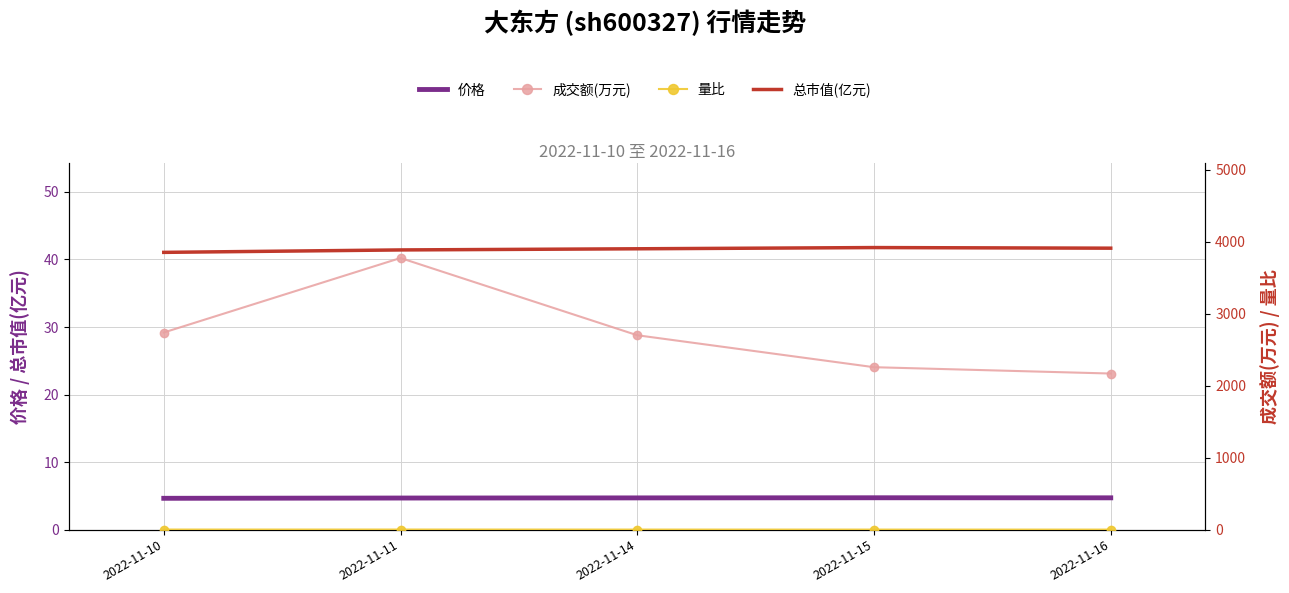

Which series has the largest range (max minus min)?

成交额(万元)